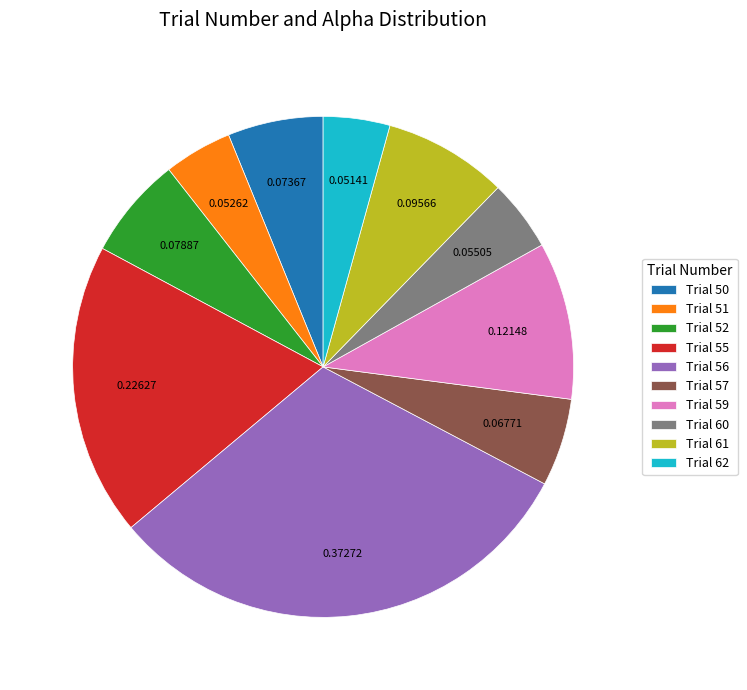

Count the number of slices in the pie.

10